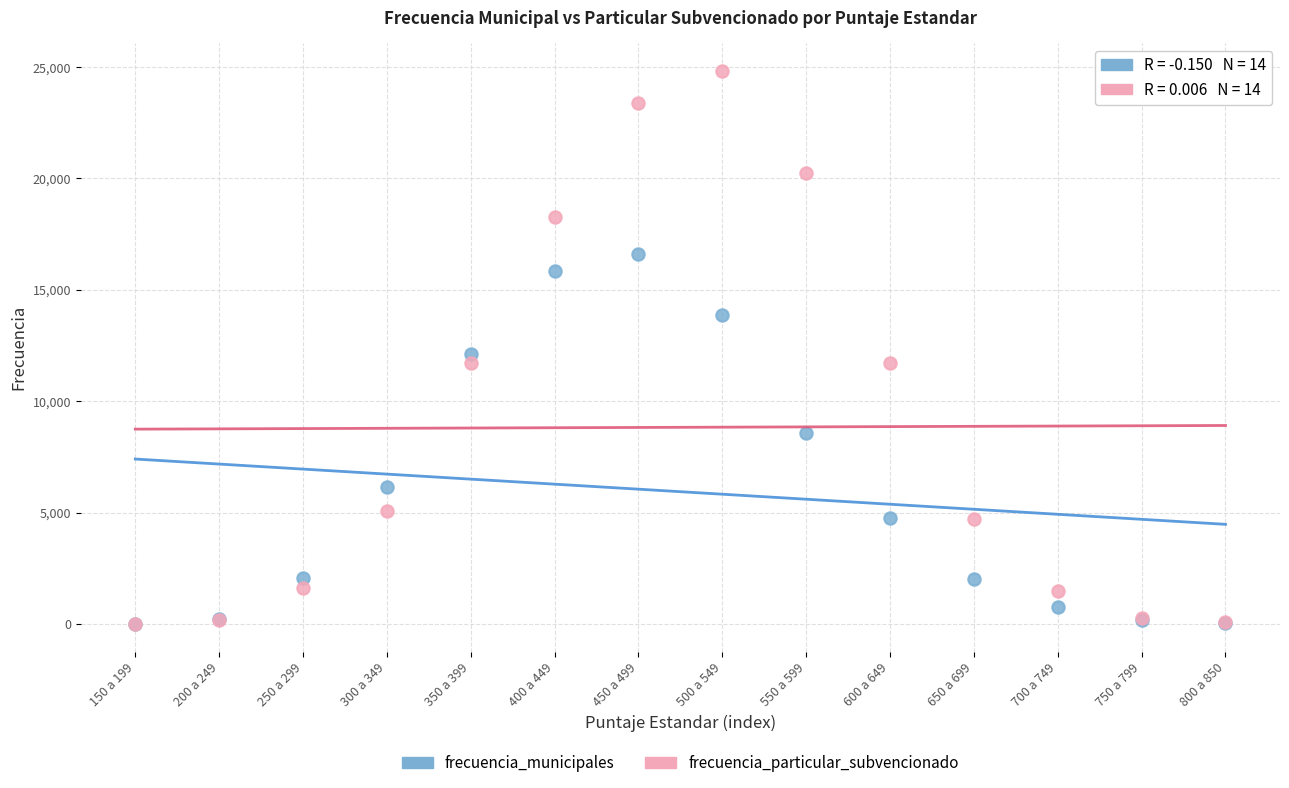

In the frecuencia_particular_subvencionado series, what Y value is closest to 12413?

11725